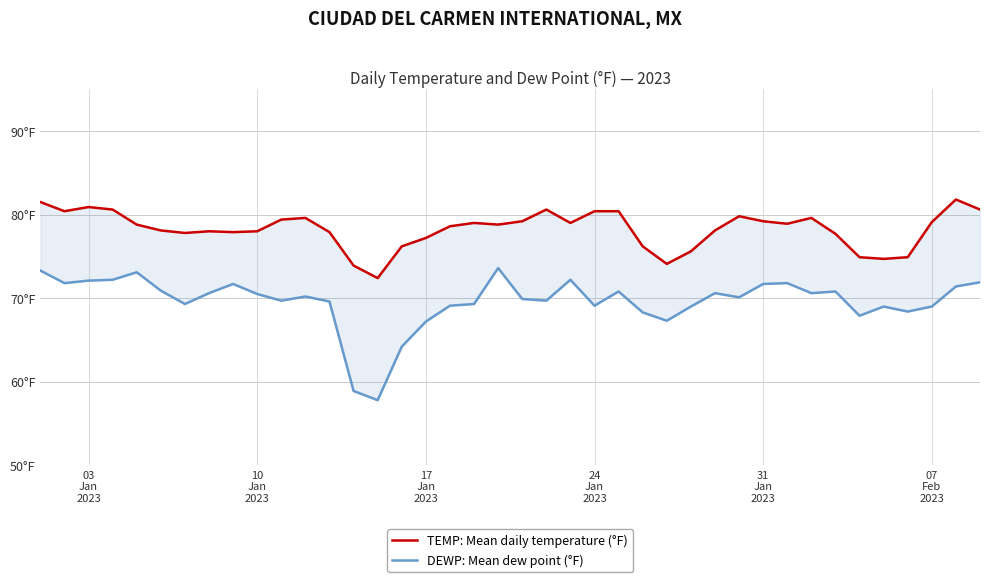

How many distinct data groups are displayed?

2